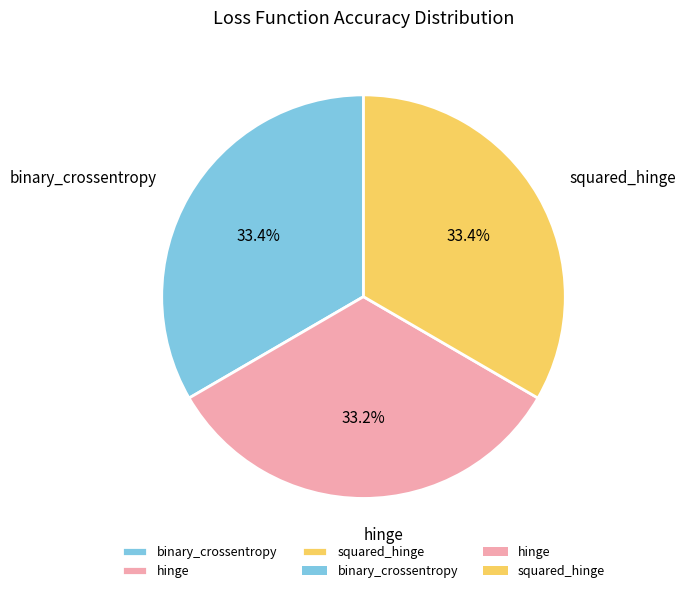

True or false: hinge accounts for 40% of the total.

False